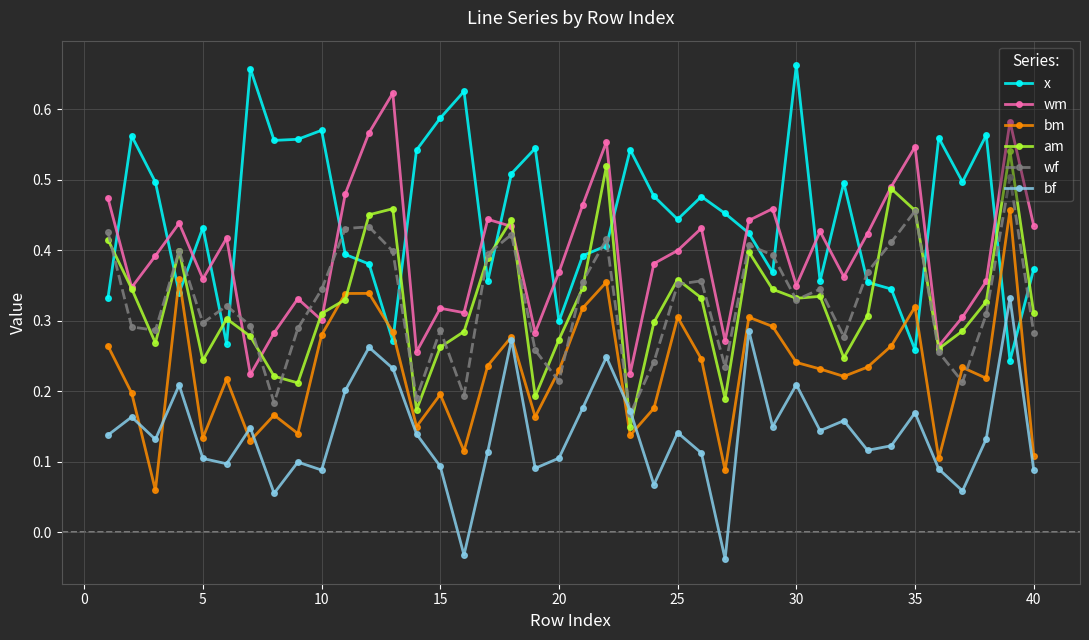

True or false: wm and wf intersect in this chart.

True